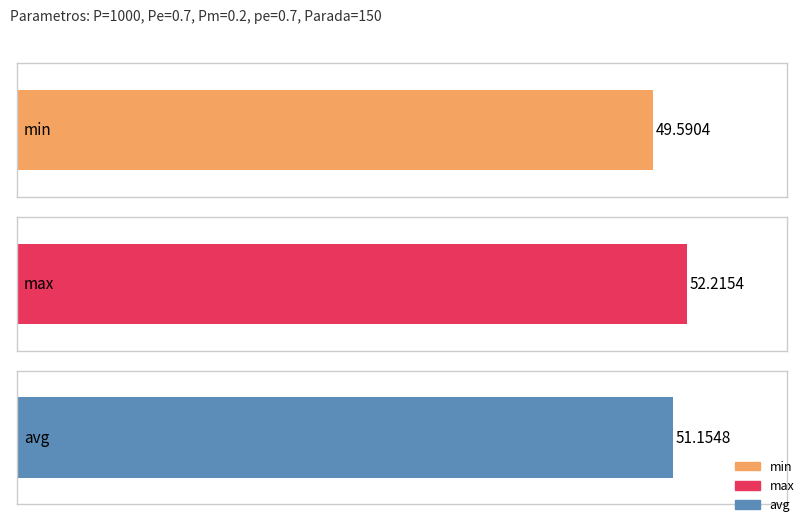

Which series has the widest spread of values?

avg